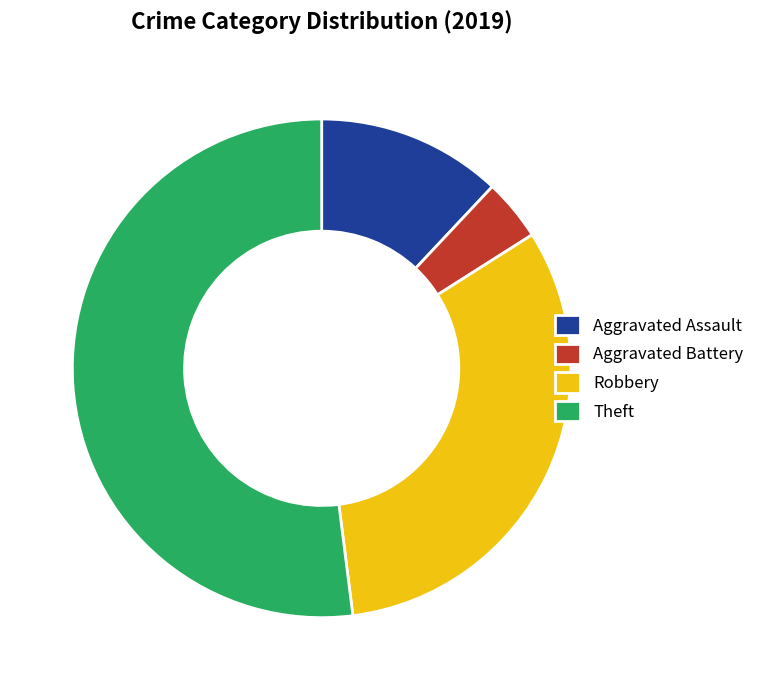

Combined, do Theft and Robbery account for over 50%?

Yes